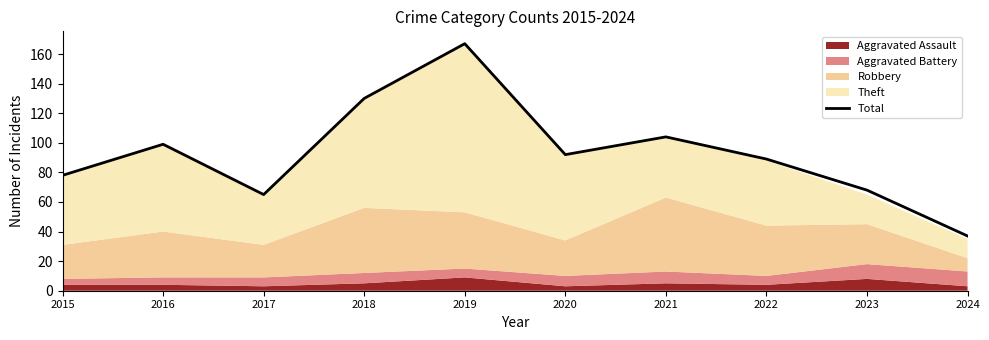

What is the change in value from 2020 to 2023?

-24